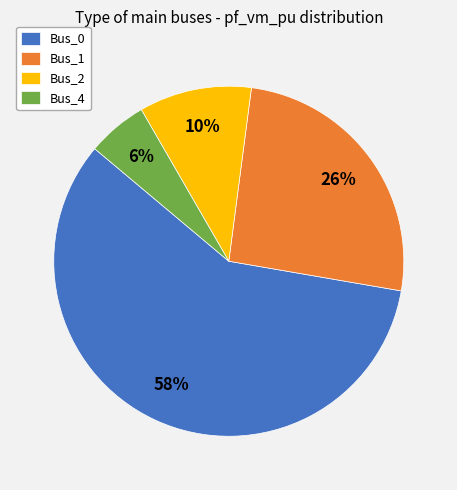

To the nearest percent, what is the difference between the Bus_2 and Bus_0 slice percentages?

48%